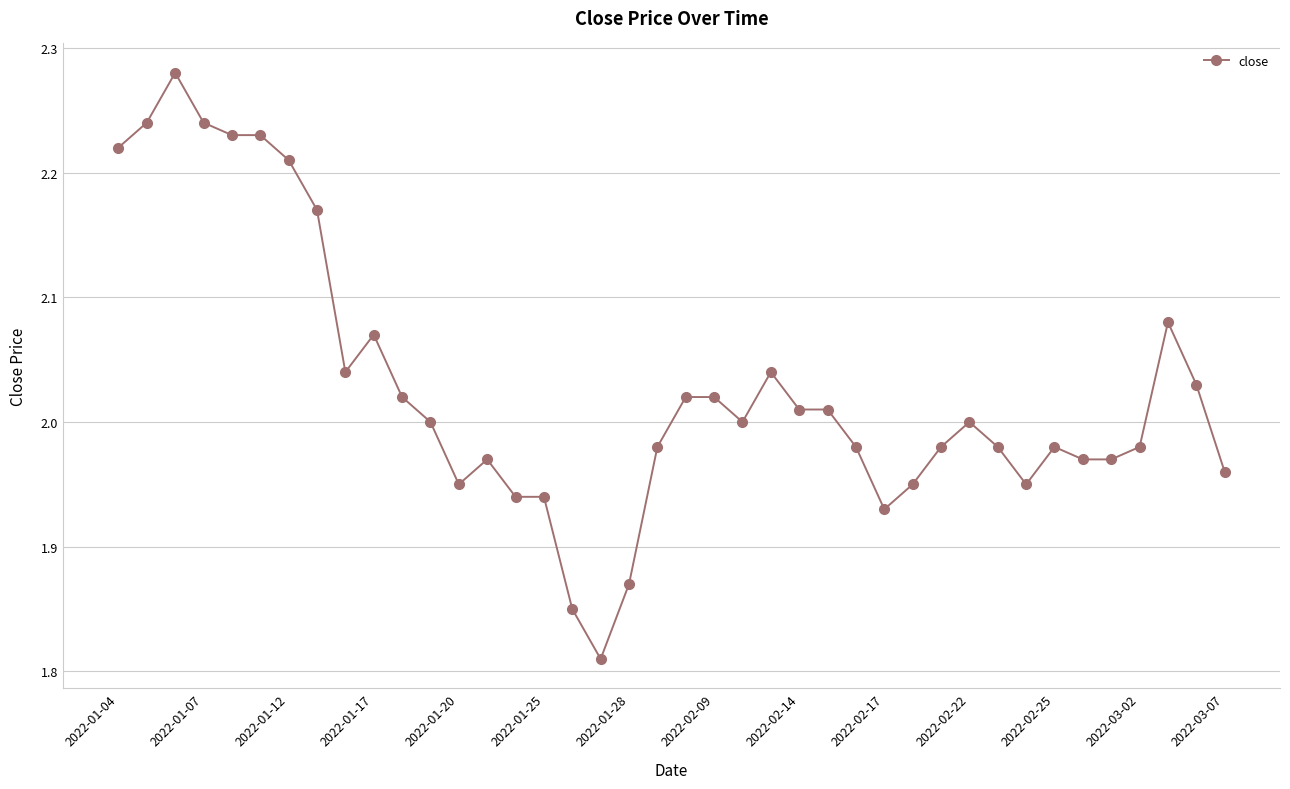

How many lines are shown in the chart?

1